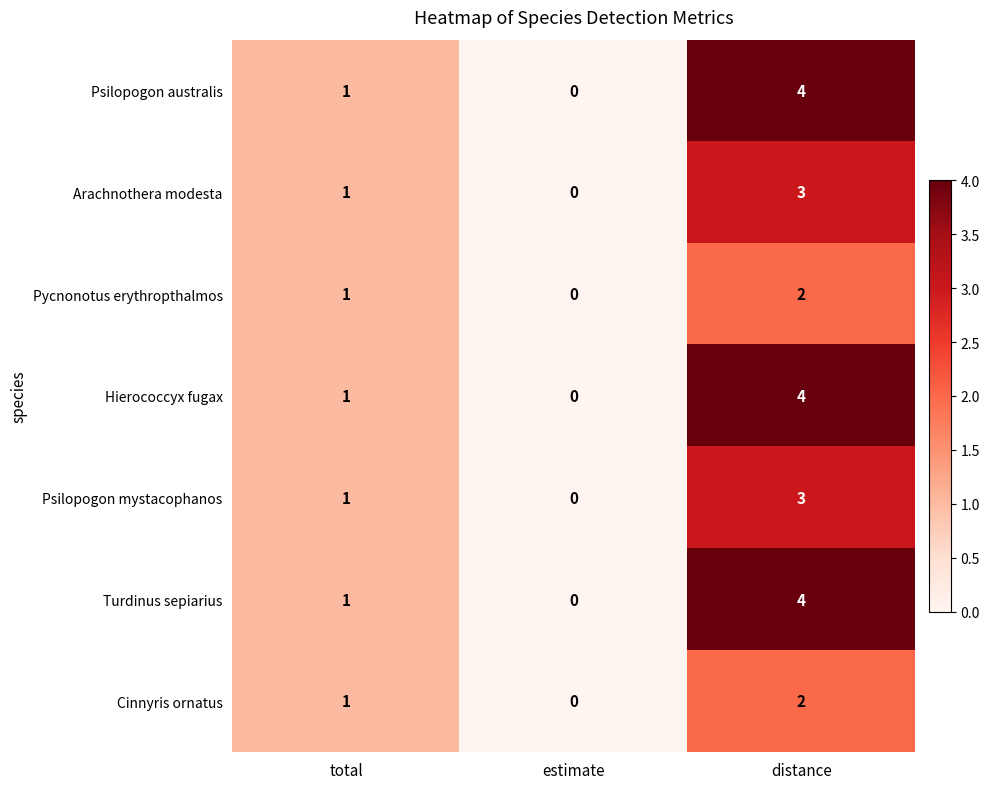

Rank the categories by Arachnothera modesta value from highest to lowest.

distance, total, estimate